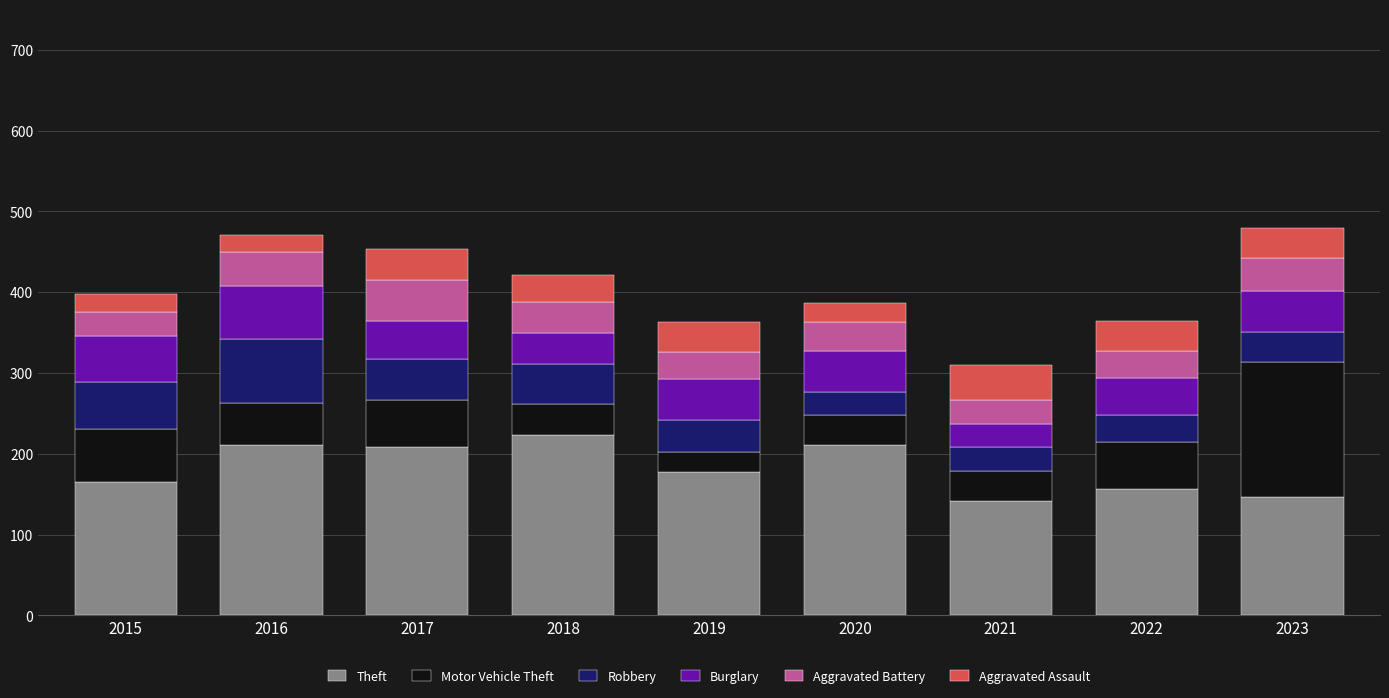

At which label does Theft first exceed 178?

2016